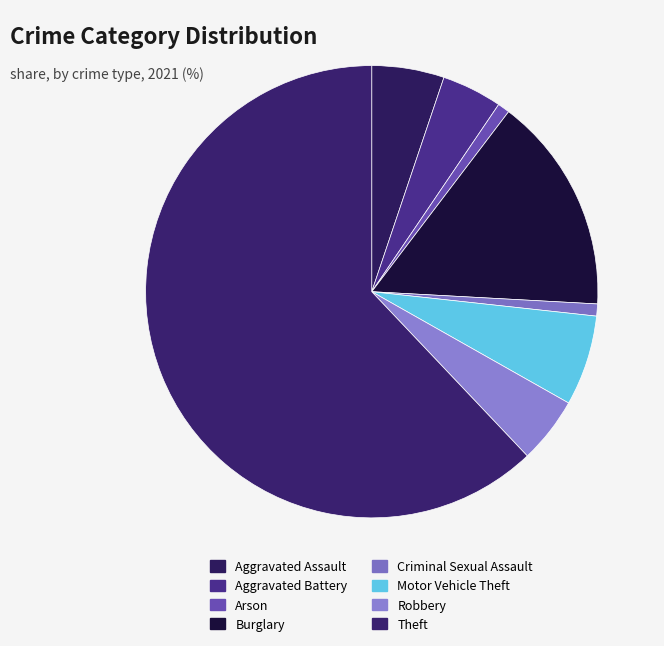

What is the smallest slice in the pie chart?

Arson